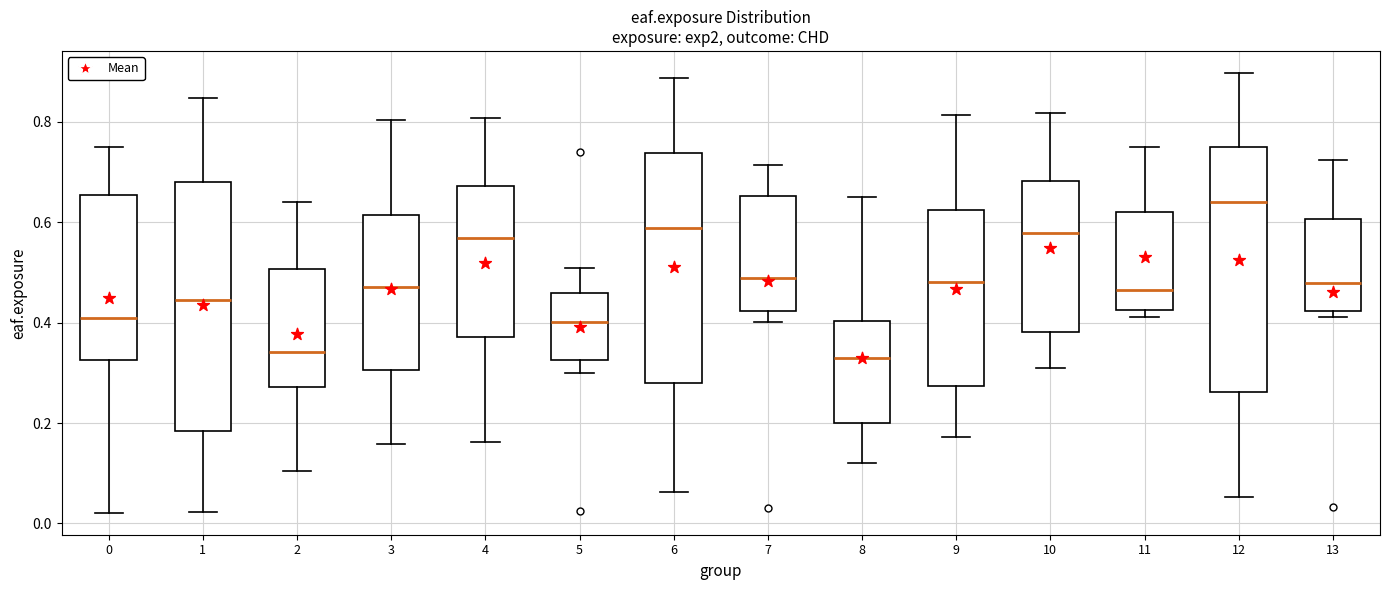

Where is the upper edge of the box at x = 13 on the y-axis? The values are not printed on the chart, so give them approximately, as read against the axis.

0.60